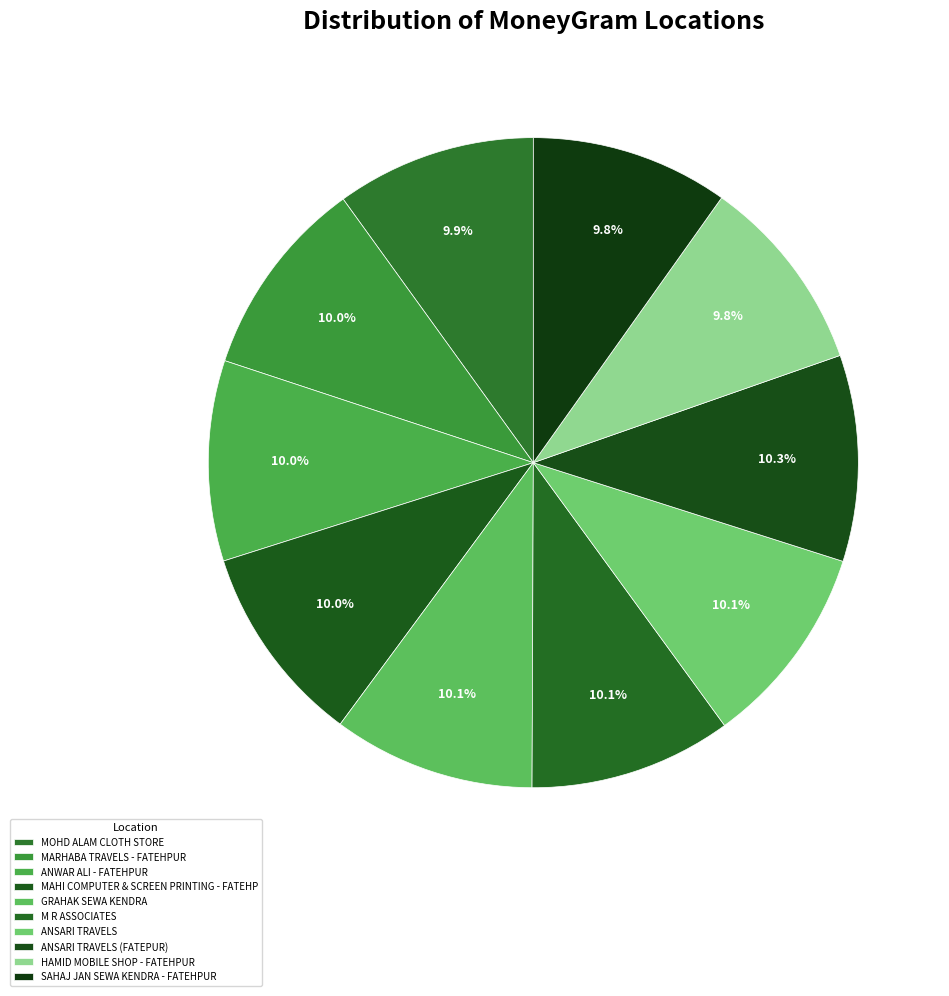

To the nearest percent, what percentage of the pie is ANSARI TRAVELS (FATEPUR)?

10%